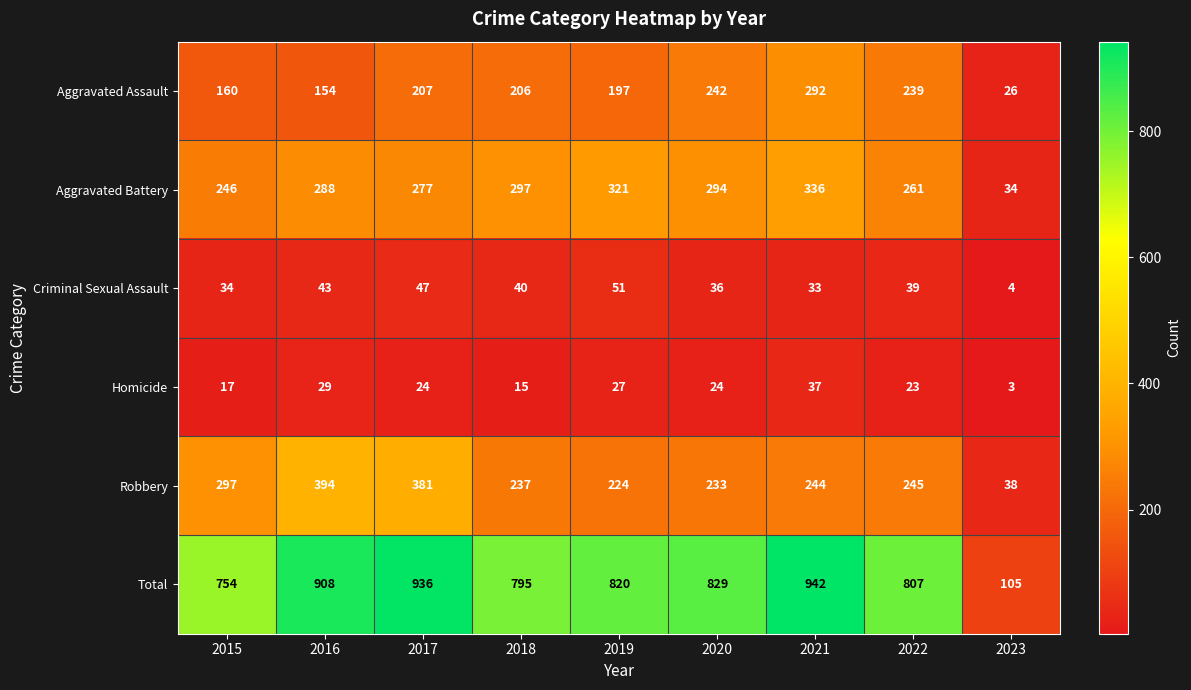

At which label does Total reach its peak?

2021